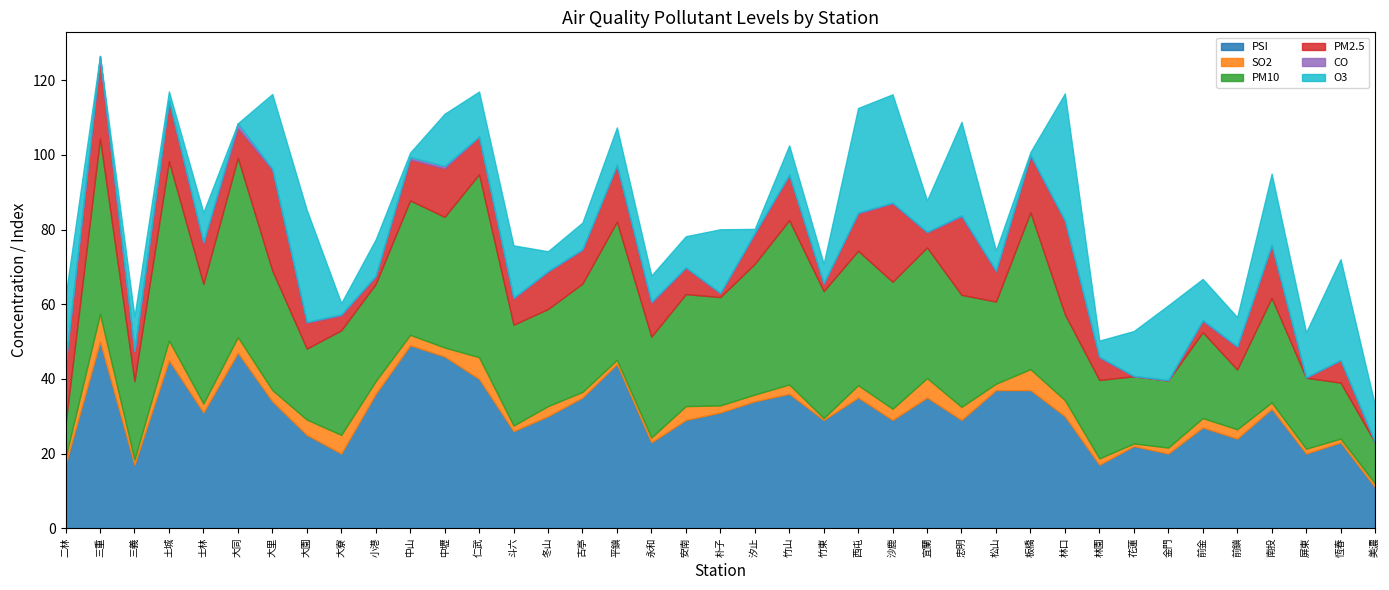

What is the difference between the PM2.5 values at 宜蘭 and 冬山?

6.0